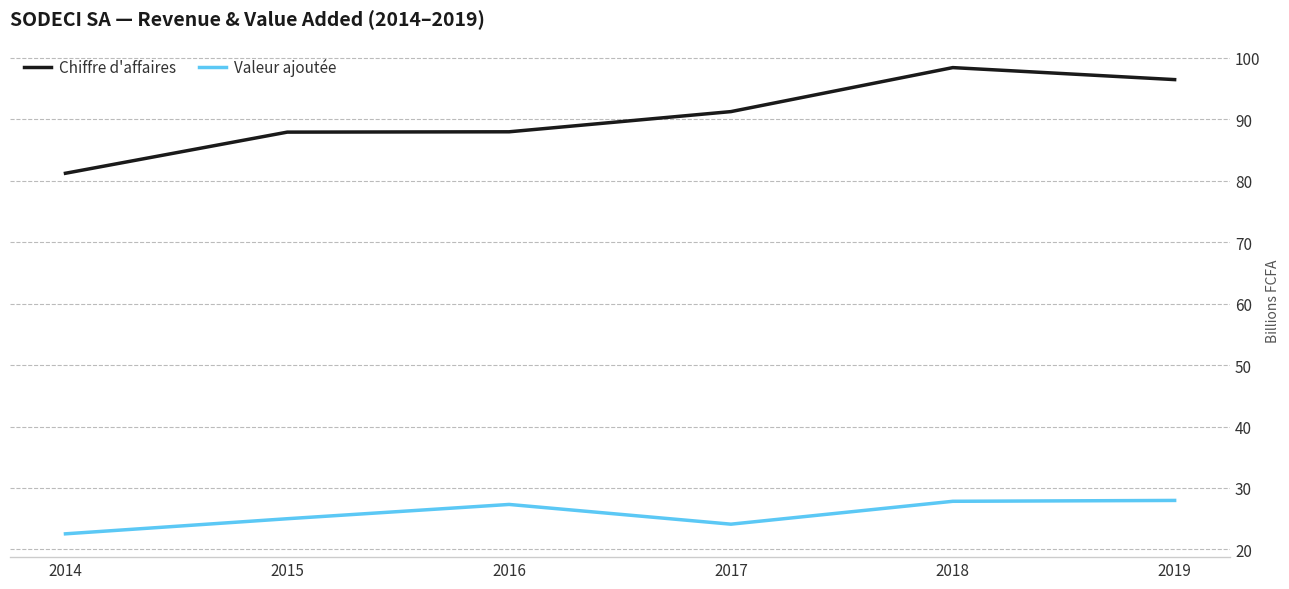

Is it true that Chiffre d'affaires equals 55.1 at 2019?

False